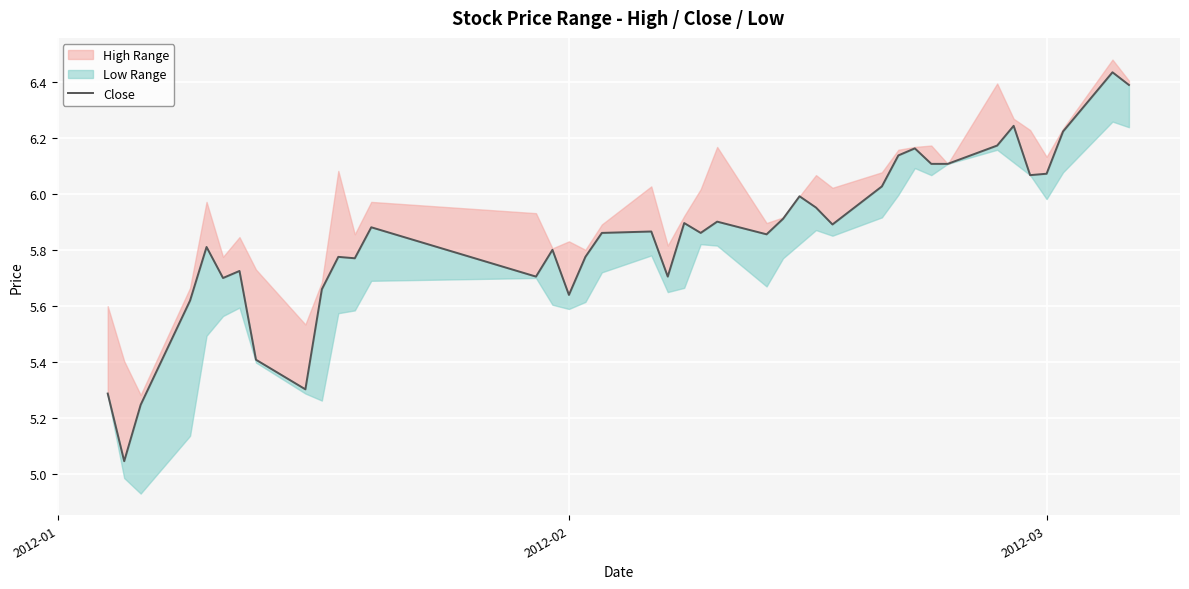

How many categories are shown in the chart?

40